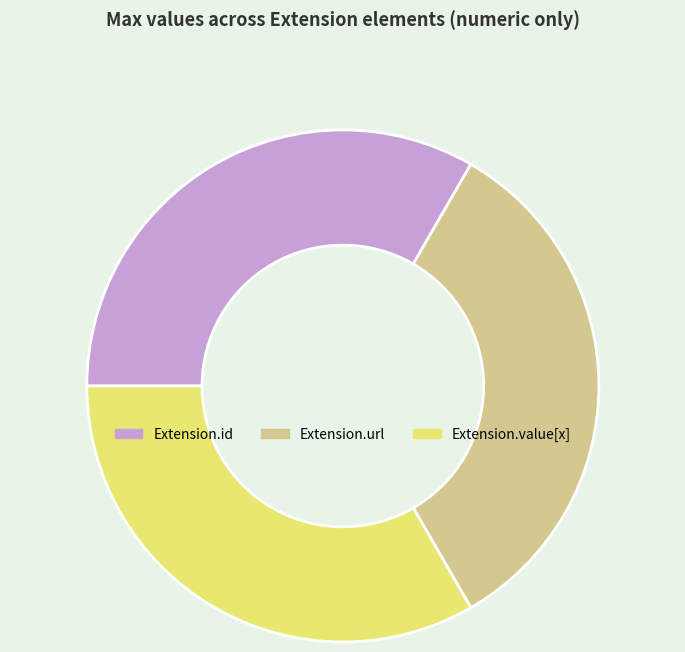

Does Extension.url represent more than half of the total?

No